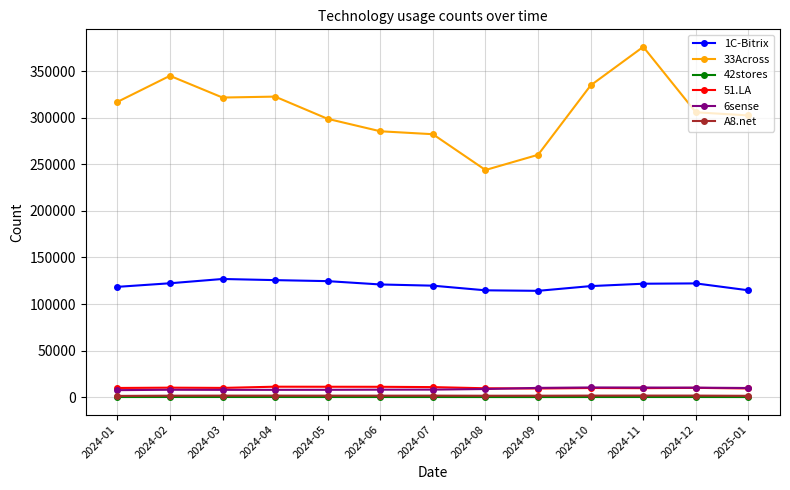

Which series has the widest spread of values?

33Across